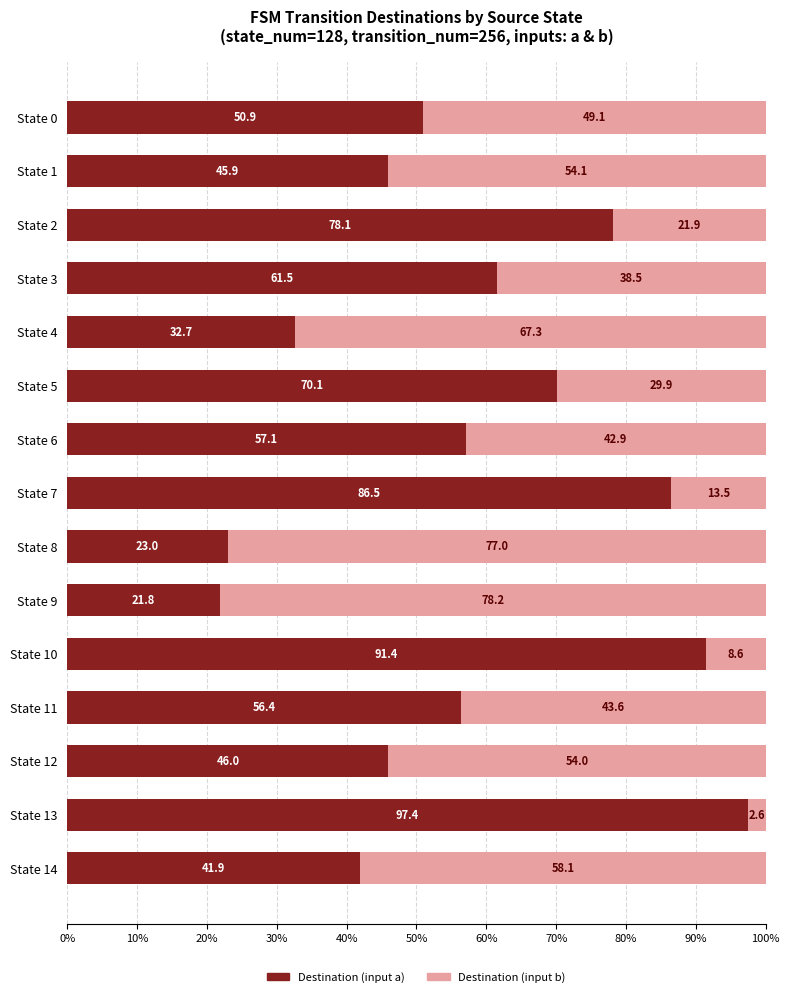

What is the sum of all Destination (input a) values?

860.6